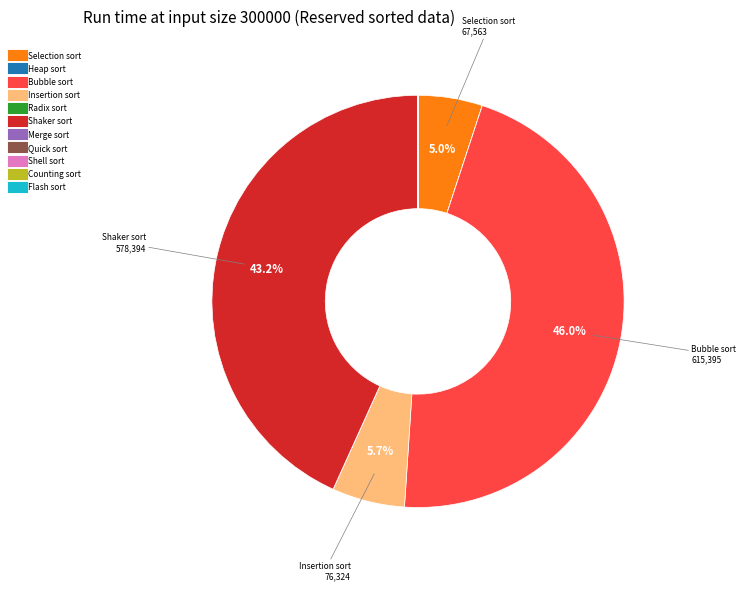

Is there a majority slice in this chart?

No